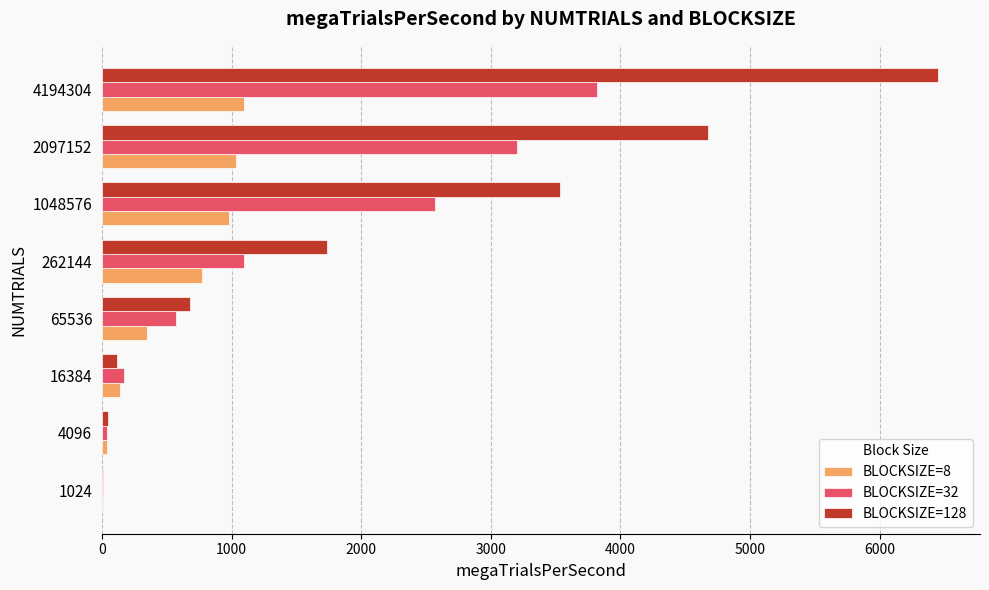

What is the sum of all BLOCKSIZE=128 values?

17253.7